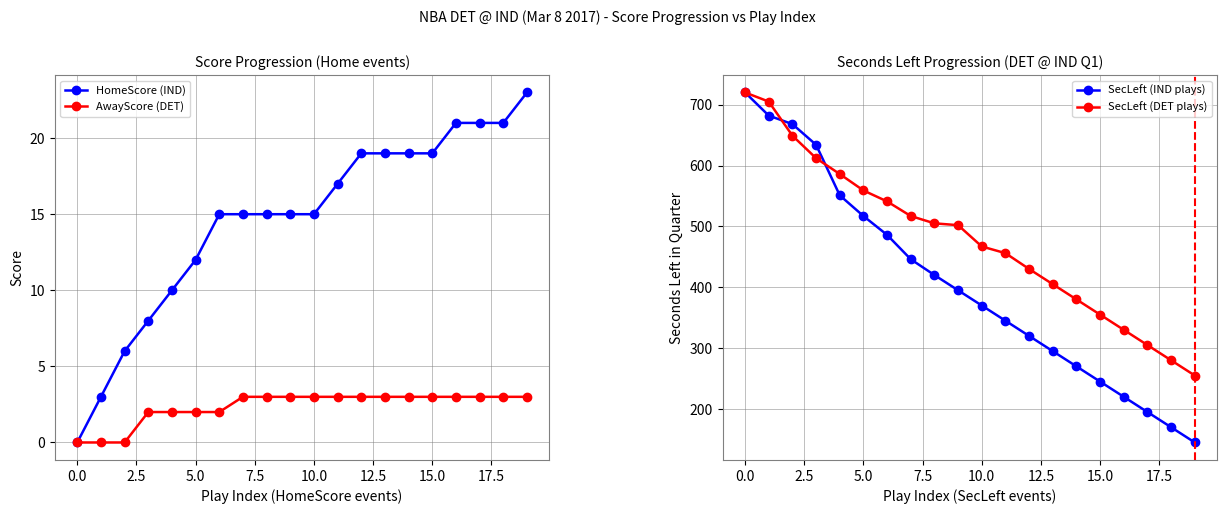

What is the sum of the SecLeft (DET plays) values at 10 and 13?

872